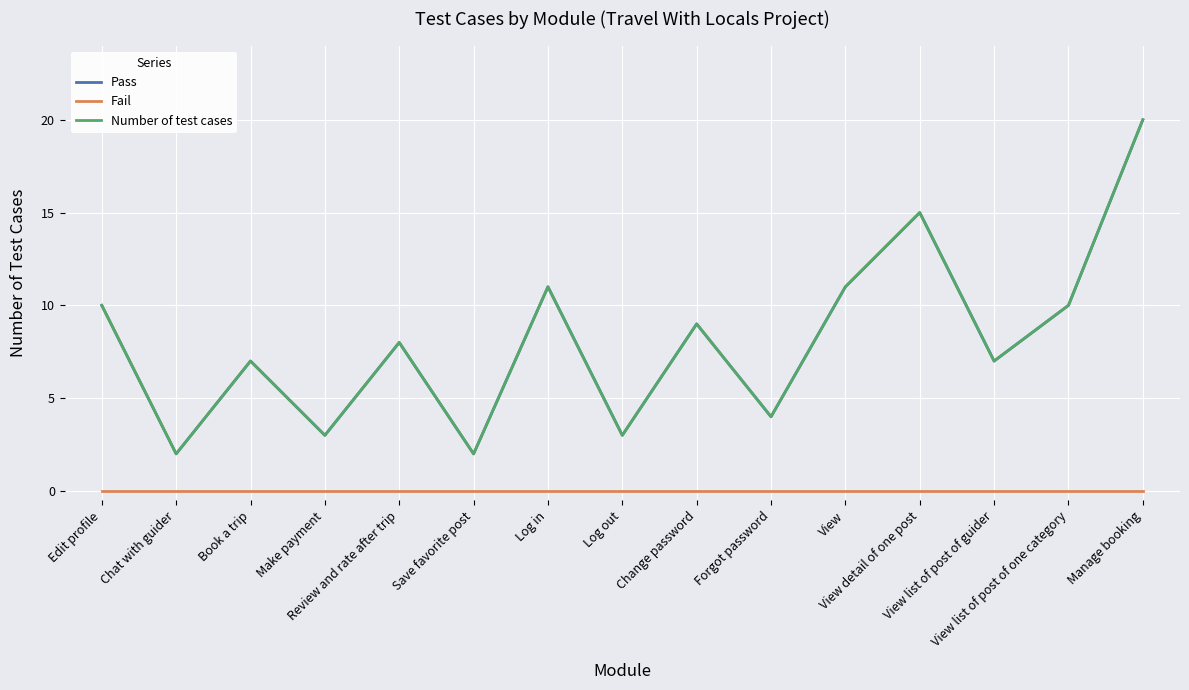

What is the label of the 2nd point from the right?

View list of post of one category